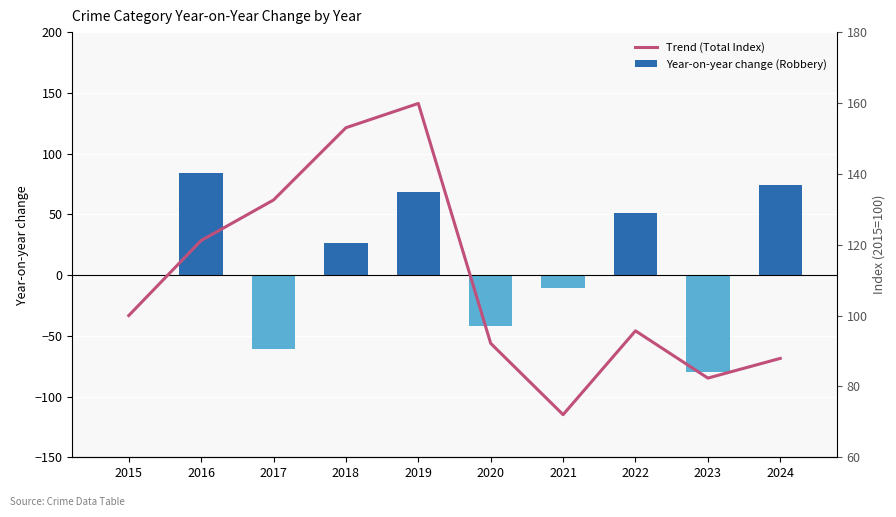

Reading left to right, transcribe all the data shown in this chart.

Year-on-year change (Robbery): 0.0	84.0	-61.0	26.0	68.0	-42.0	-11.0	51.0	-80.0	74.0
Trend (Total Index): 100.0	121.2	132.6	153.0	159.9	92.2	72.0	95.7	82.4	87.9